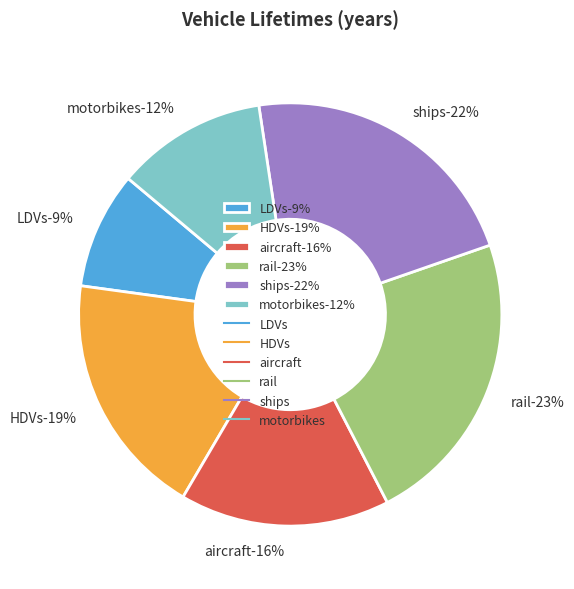

What percentage is the LDVs slice, to the nearest percent?

9%